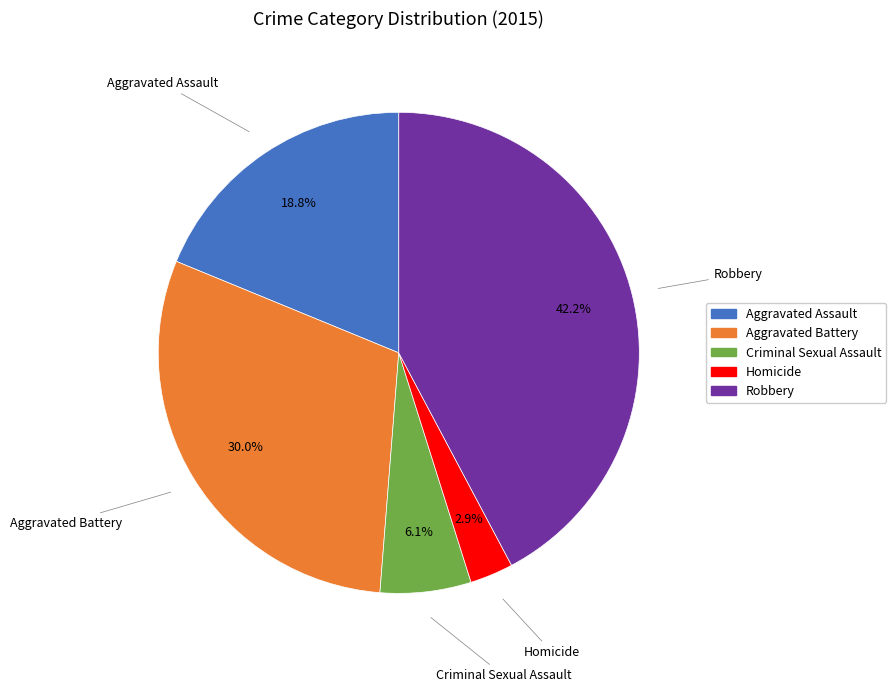

Is Criminal Sexual Assault the majority of the pie?

No